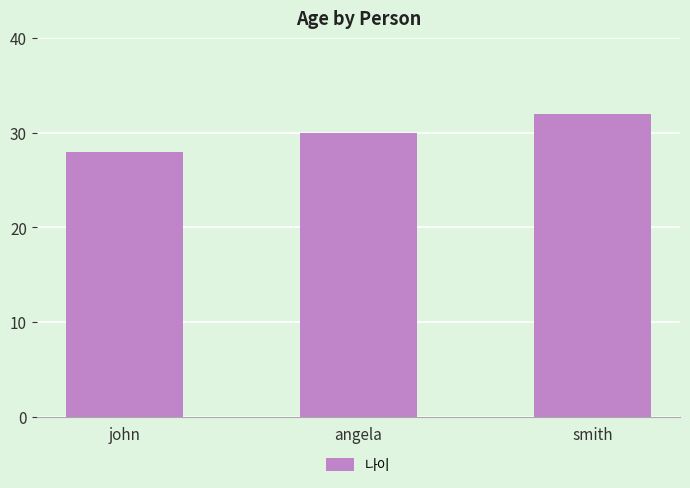

Reading left to right, what are all the values shown in this chart?

28	30	32